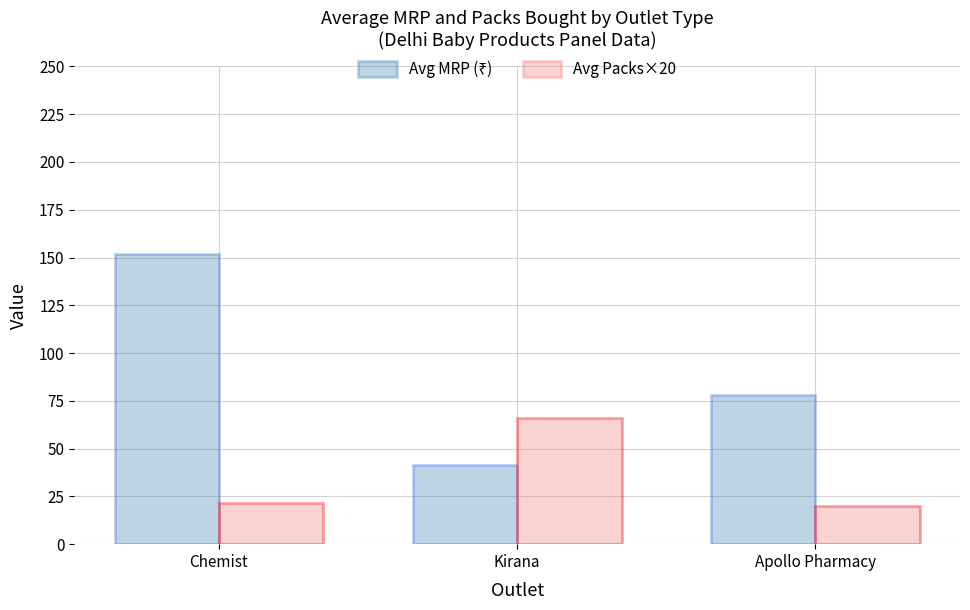

What is the sum of all Avg Packs×20 values?

107.5